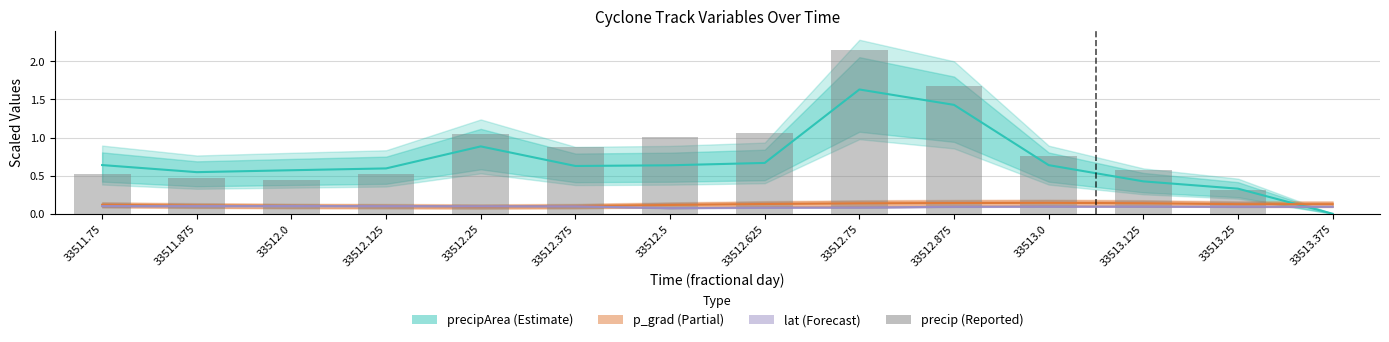

Rank the categories by value from highest to lowest.

33512.75, 33512.875, 33512.625, 33512.25, 33512.5, 33512.375, 33513.0, 33513.125, 33511.75, 33512.125, 33511.875, 33512.0, 33513.25, 33513.375